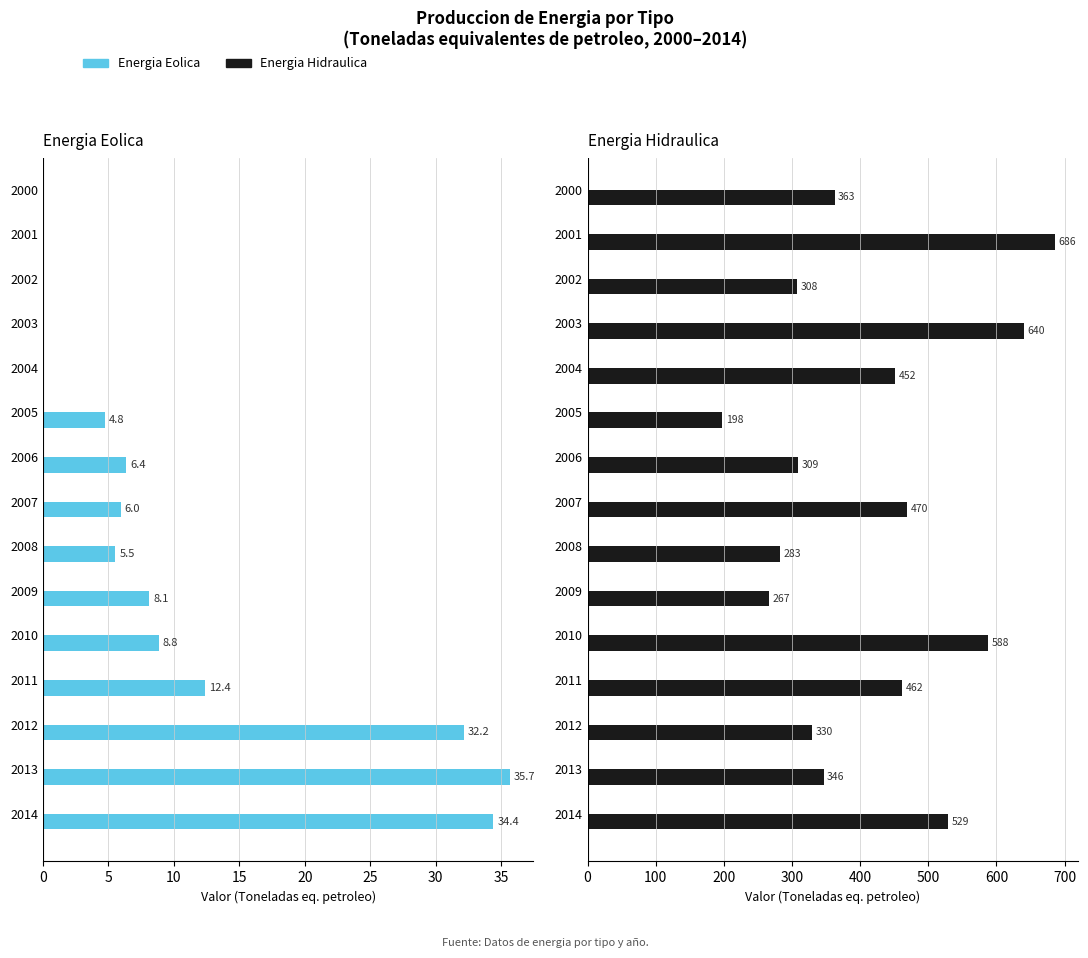

What is the highest value of the Energia Hidraulica series?

685.7